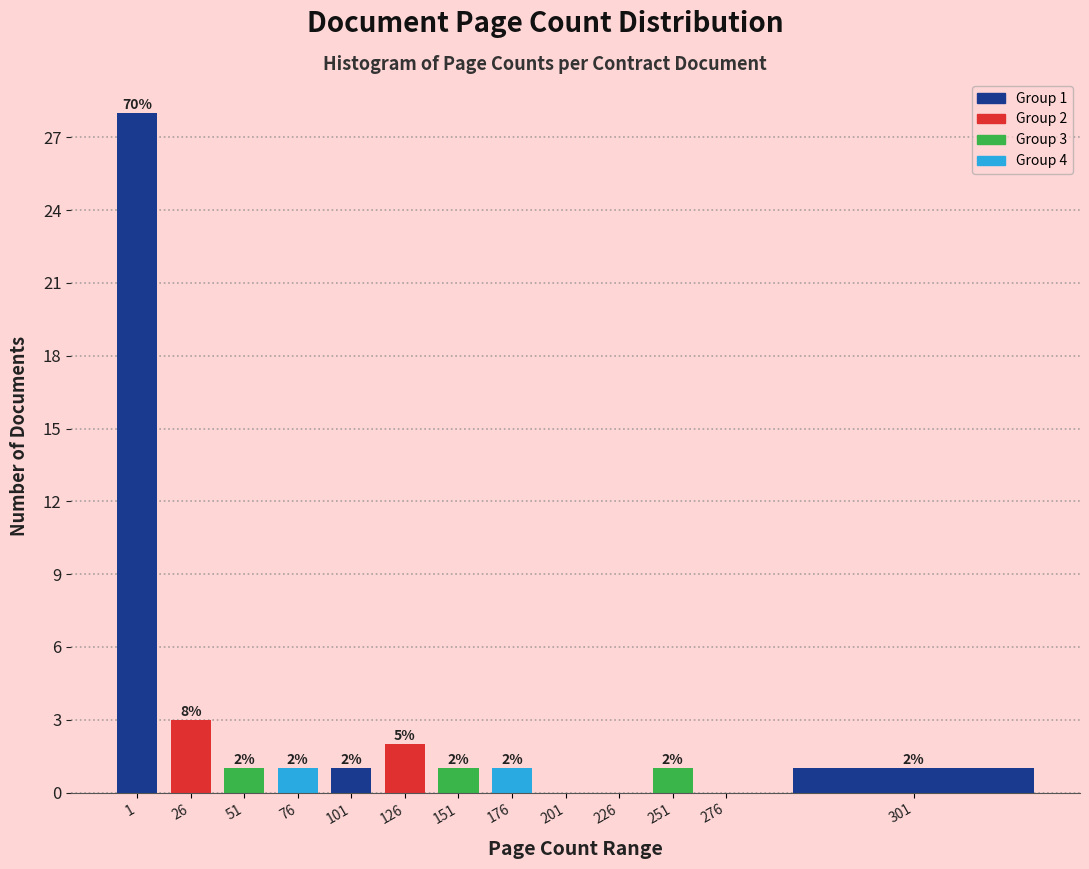

Reading left to right, transcribe all the data shown in this chart.

1=28	26=3	51=1	76=1	101=1	126=2	151=1	176=1	201=0	226=0	251=1	276=0	301=1